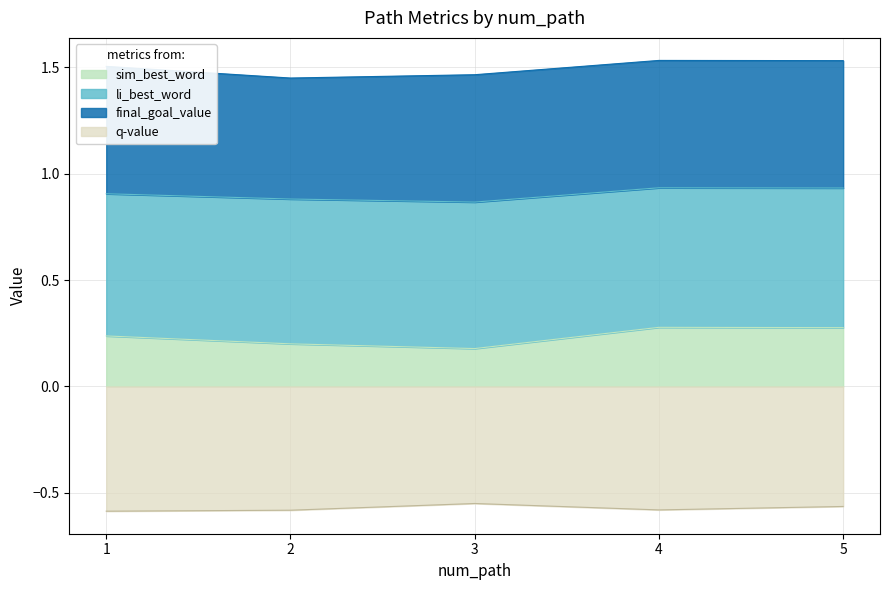

At which category is the sum across all series the highest?

5